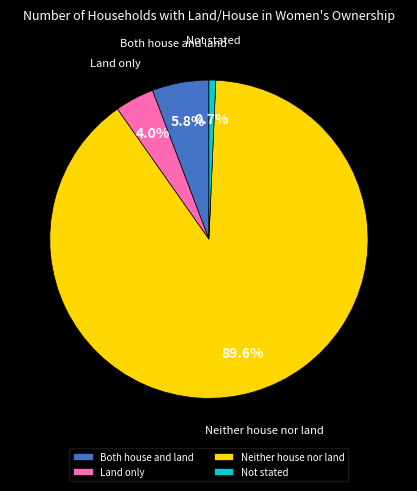

What percentage do Neither house nor land and Both house and land together represent?

95.3%